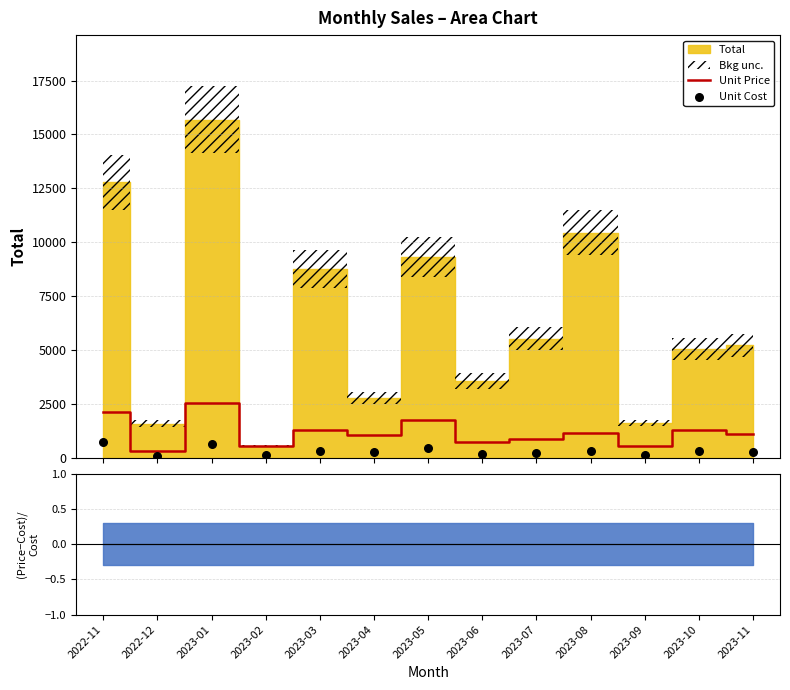

At which category is the sum across all series the highest?

2023-01